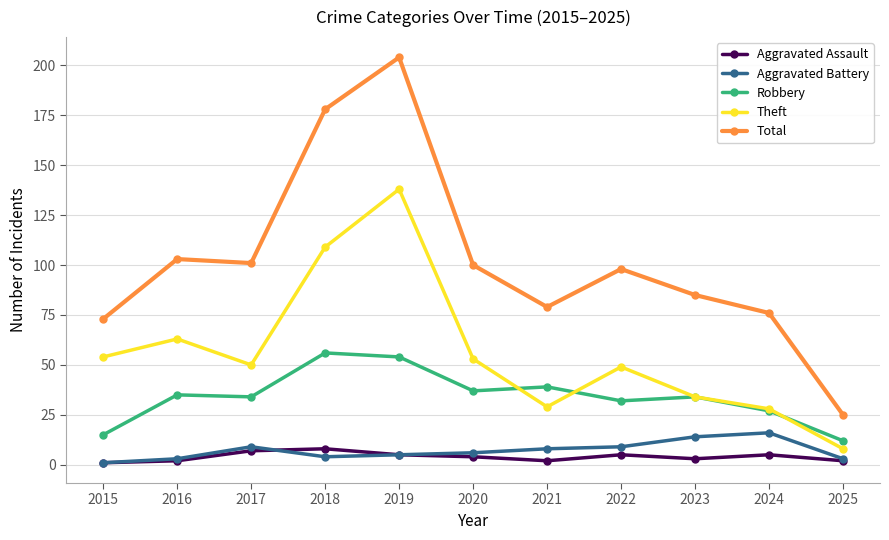

Read the Robbery value at 2022.

32